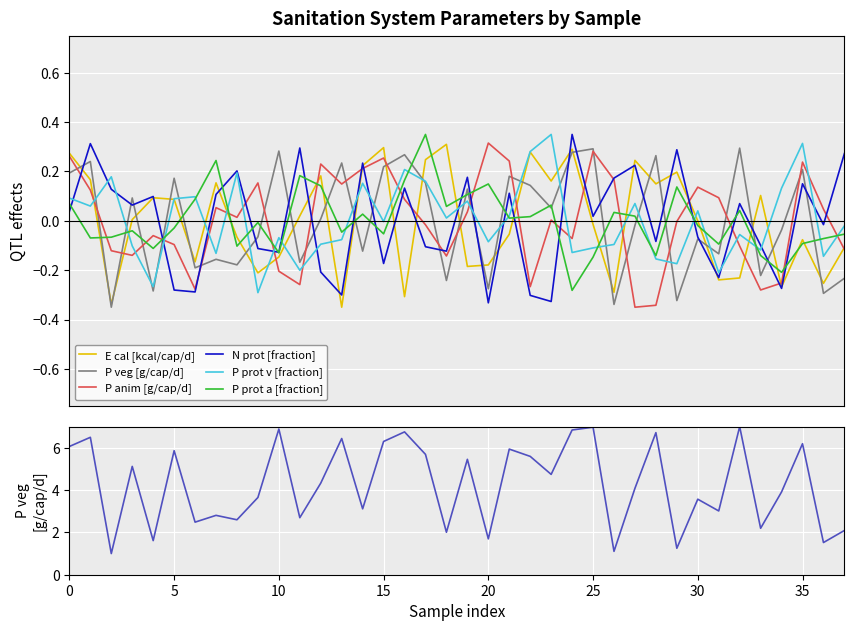

How many intersections are there between N prot [fraction] and P prot a [fraction]?

17